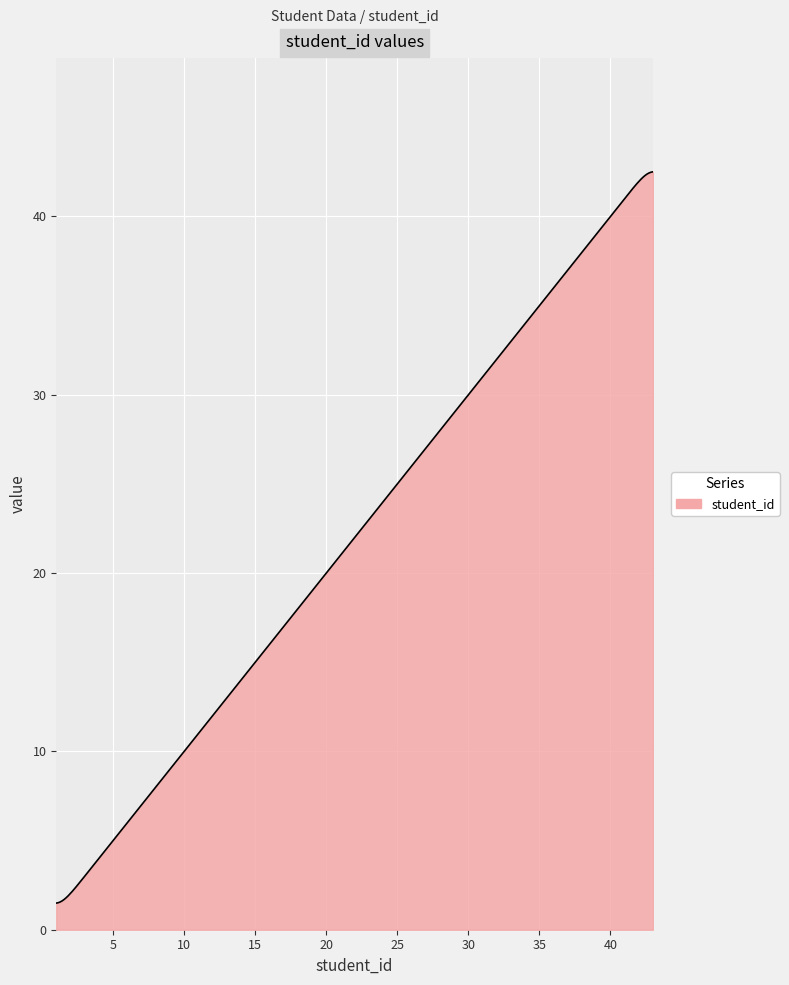

What is the smallest value displayed?

1.5